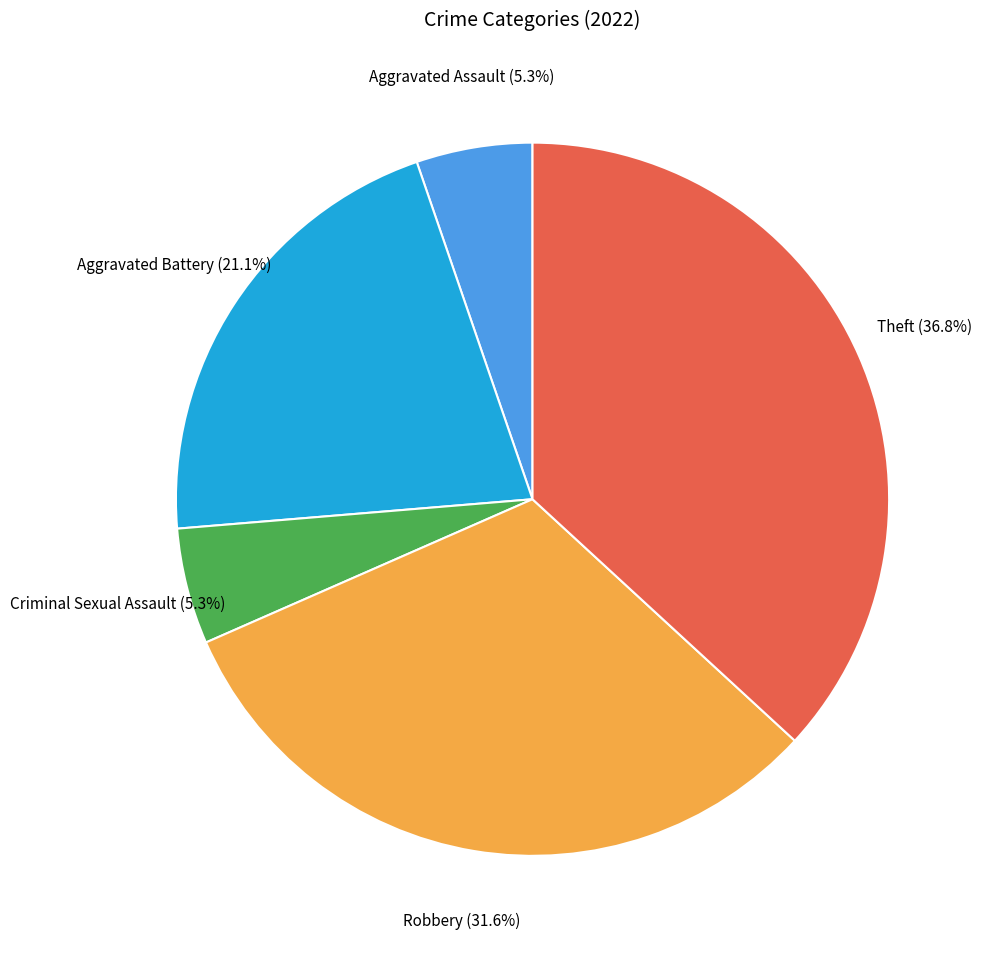

Count the number of slices in the pie.

5